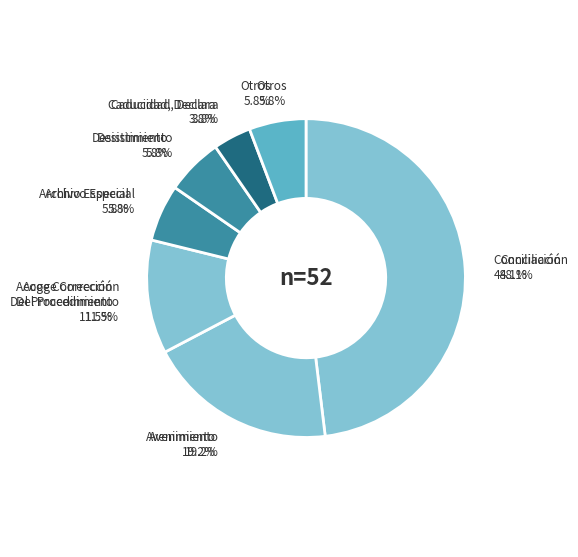

What percentage is NOT represented by Caducidad, Declara?

96.2%